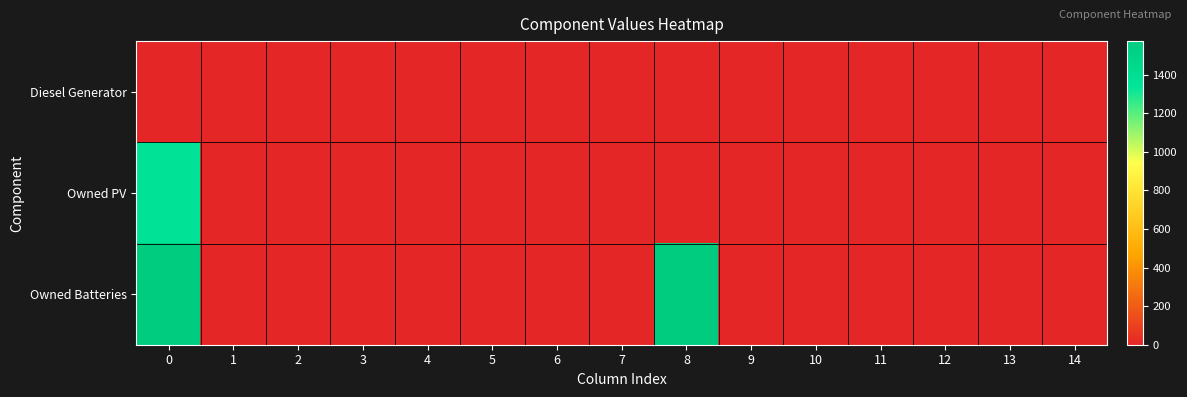

Which series has the largest total across all categories?

row_2